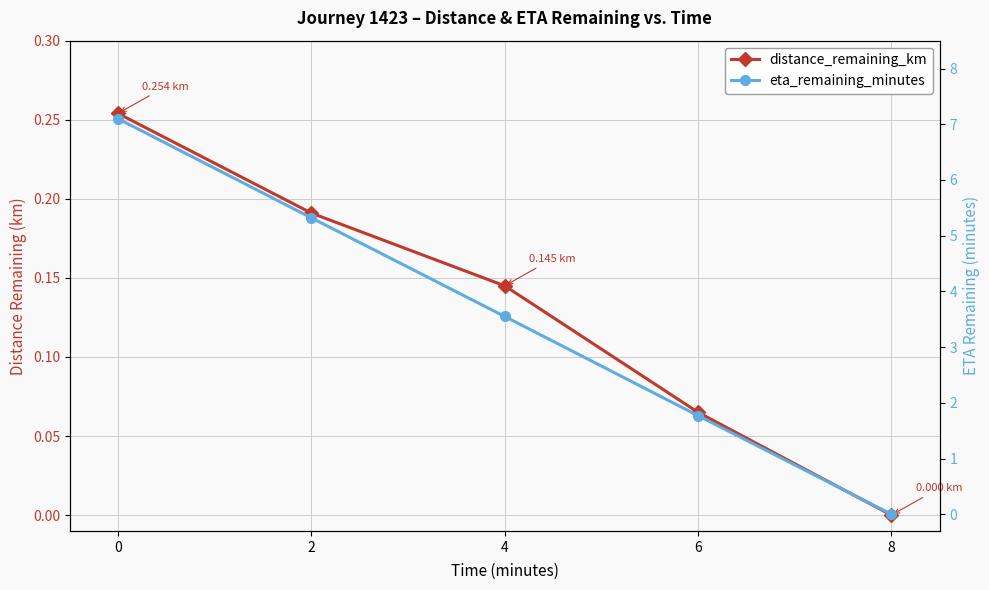

What is the greatest value displayed?

7.1